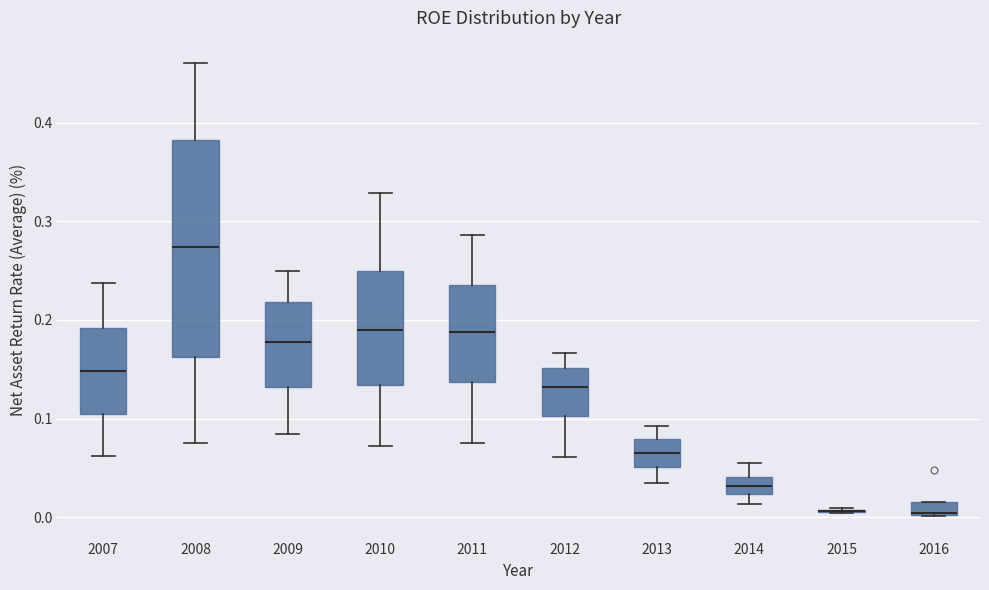

Comparing the boxes themselves (not the whiskers), which one is the tallest?

2008